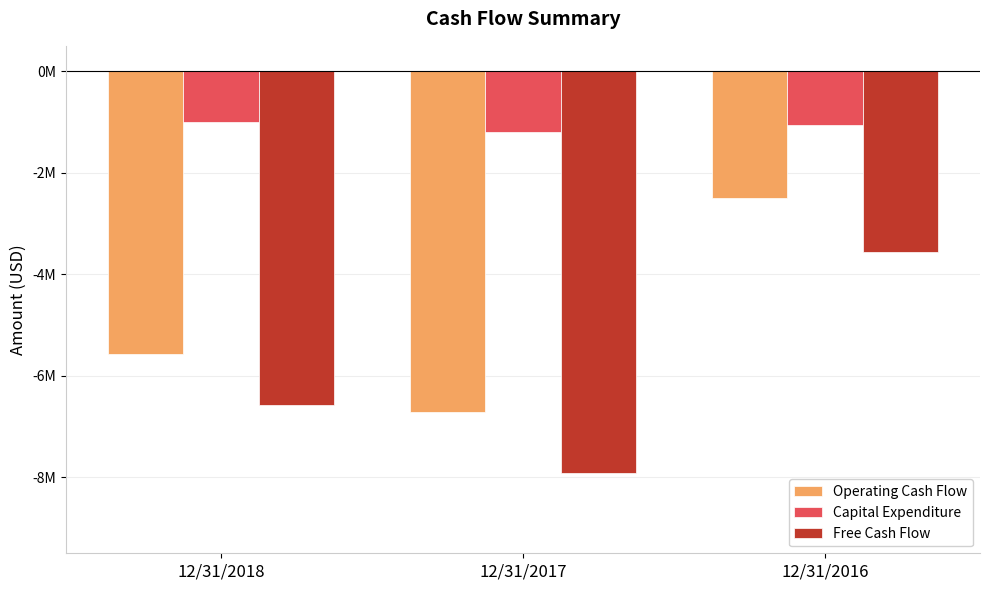

List the labels in order of Free Cash Flow value, largest first.

12/31/2016, 12/31/2018, 12/31/2017